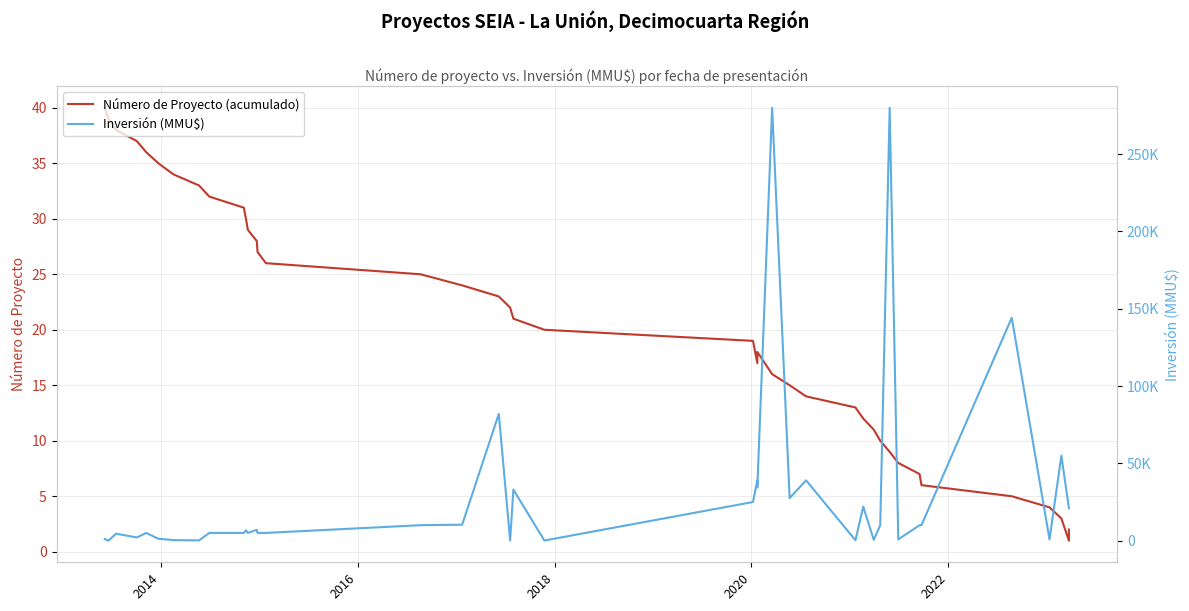

Does the chart display data point markers on the line(s)?

No